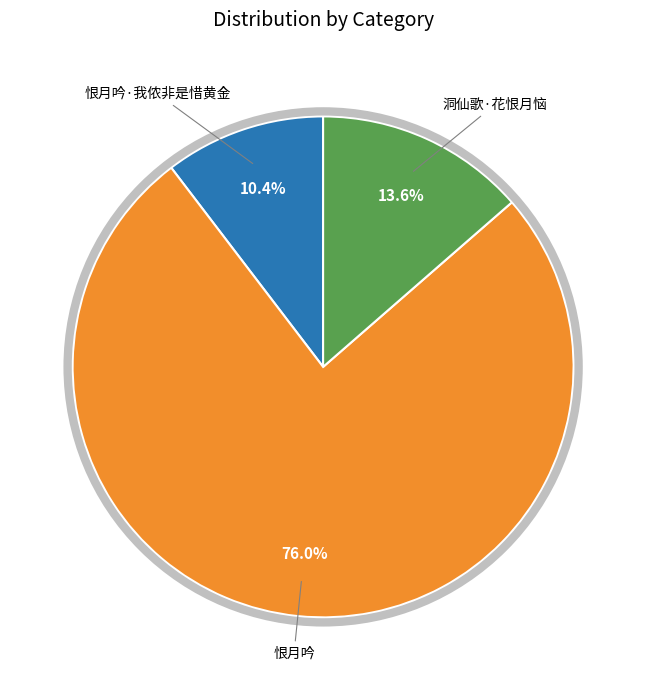

Is there any slice that represents more than half of the pie?

Yes